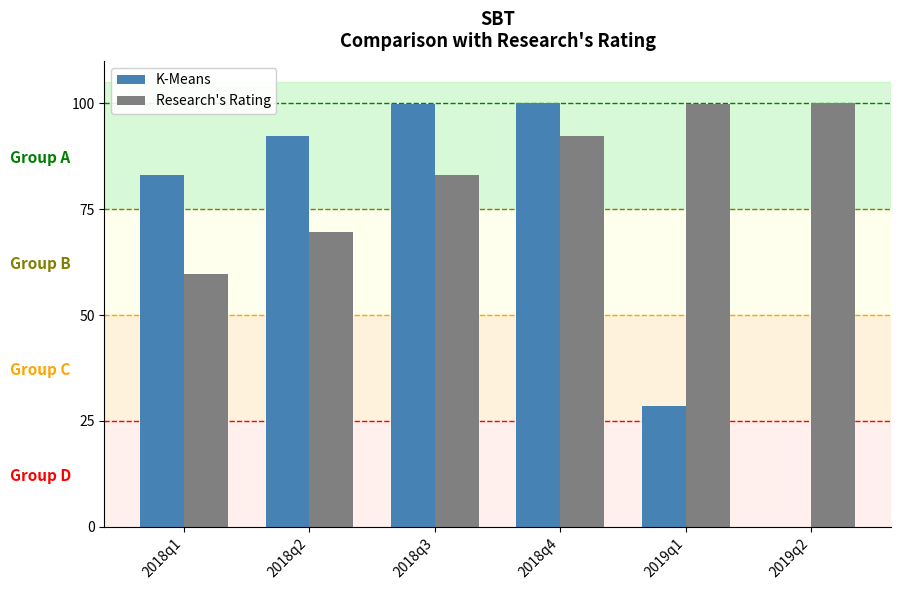

Which series changed the most between 2018q1 and 2018q3?

Research's Rating